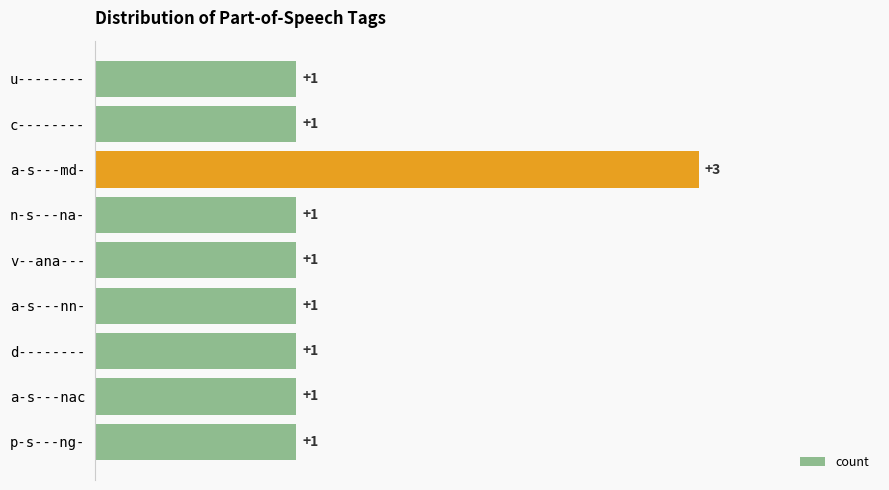

Does the chart contain stacked bars?

No